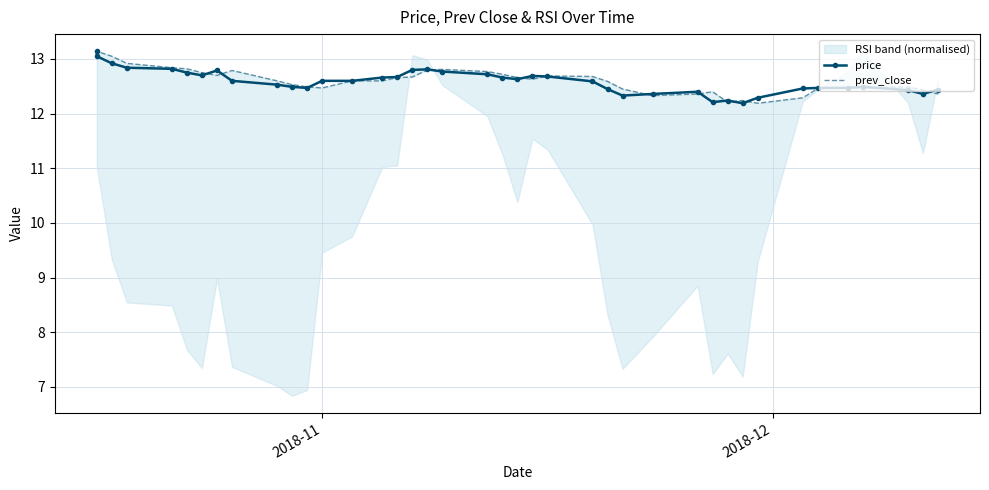

Which series ends up on top after the final intersection of prev_close and price?

price